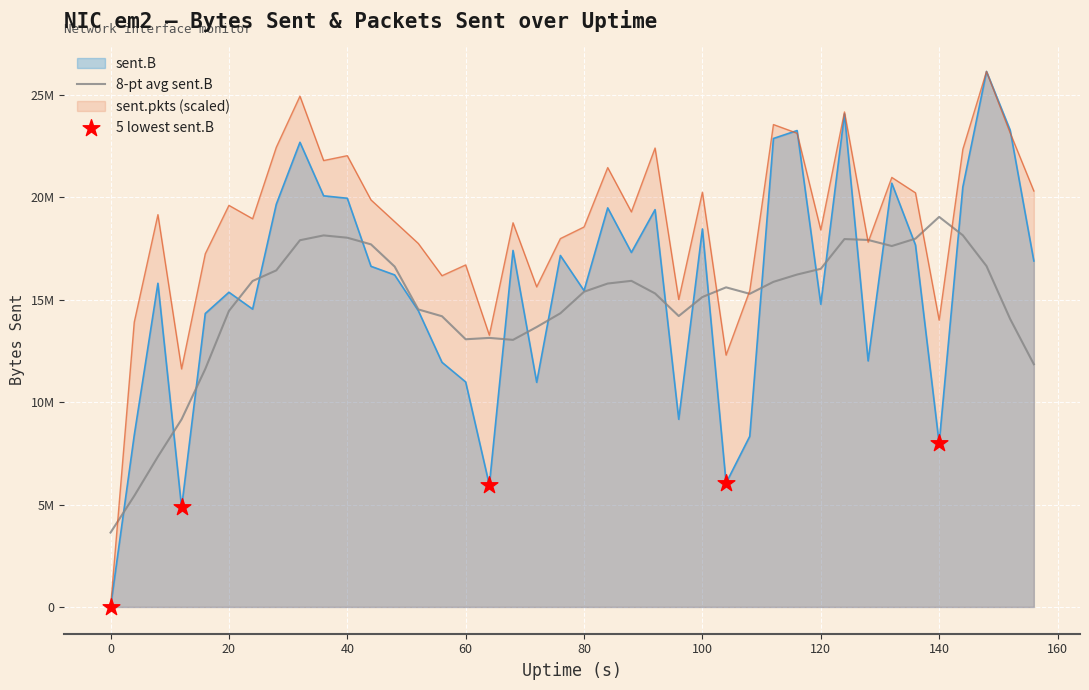

Which series reaches the maximum Y coordinate?

sent.pkts